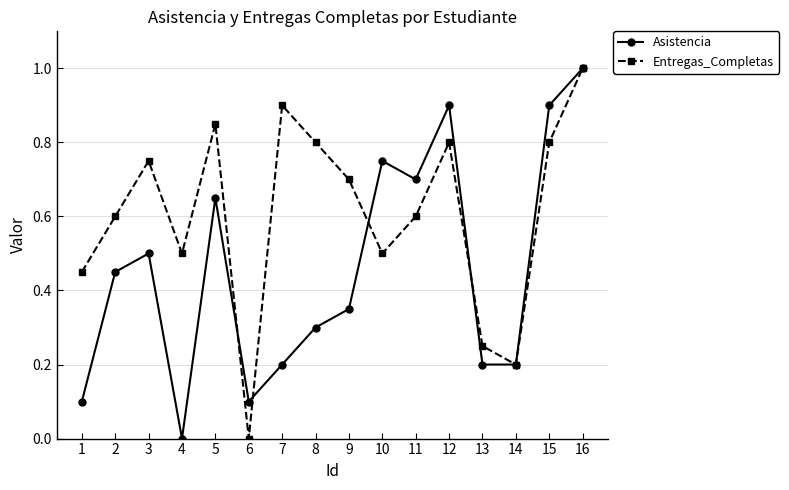

True or false: Asistencia has a value of 0.2 at 13.

True